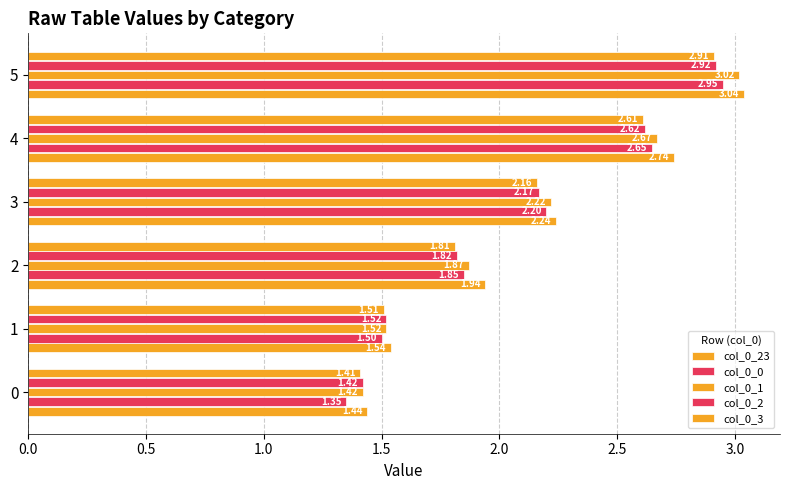

How many series are shown in this chart?

5